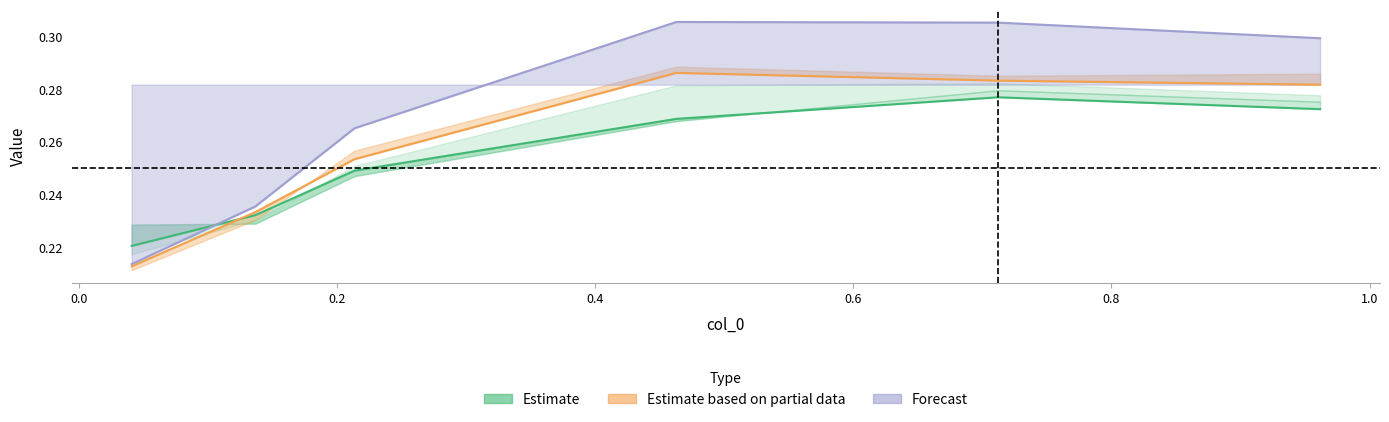

List the series in order of their peak value, highest first.

Forecast, Estimate based on partial data, Estimate